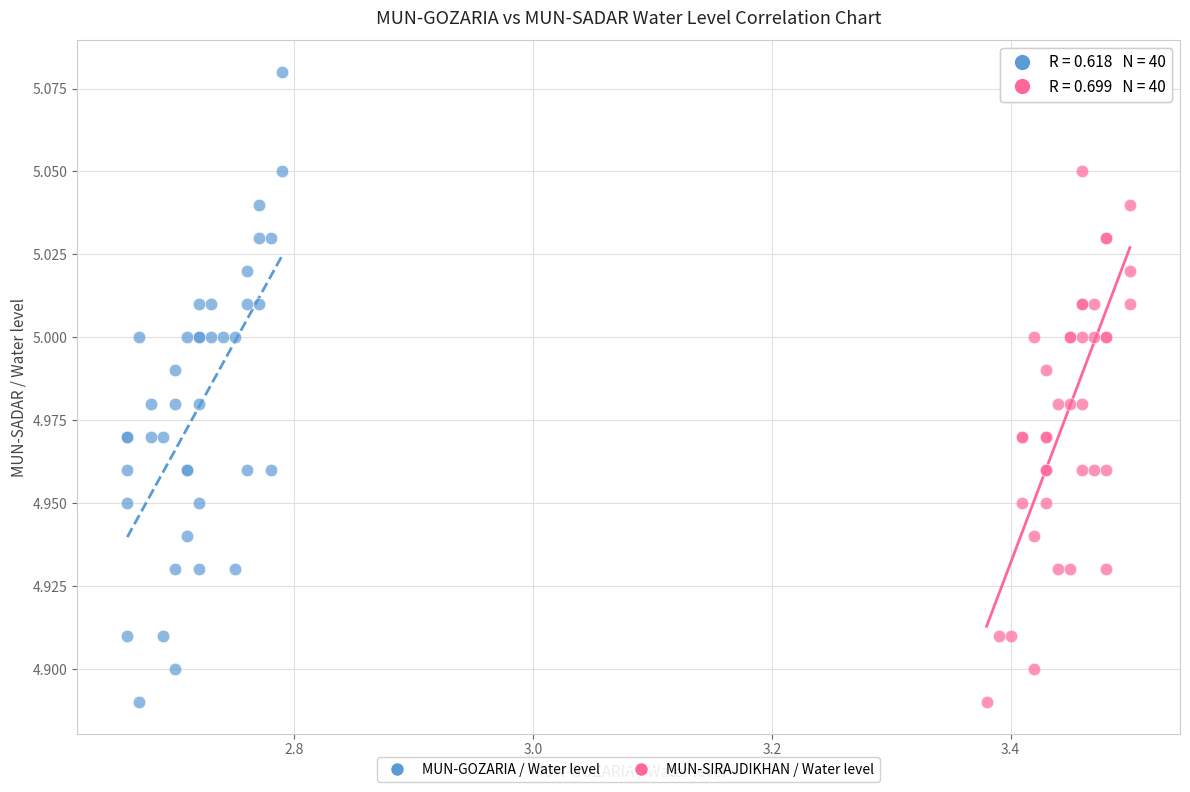

What are all the series names shown in the legend?

MUN-GOZARIA / Water level, MUN-SIRAJDIKHAN / Water level